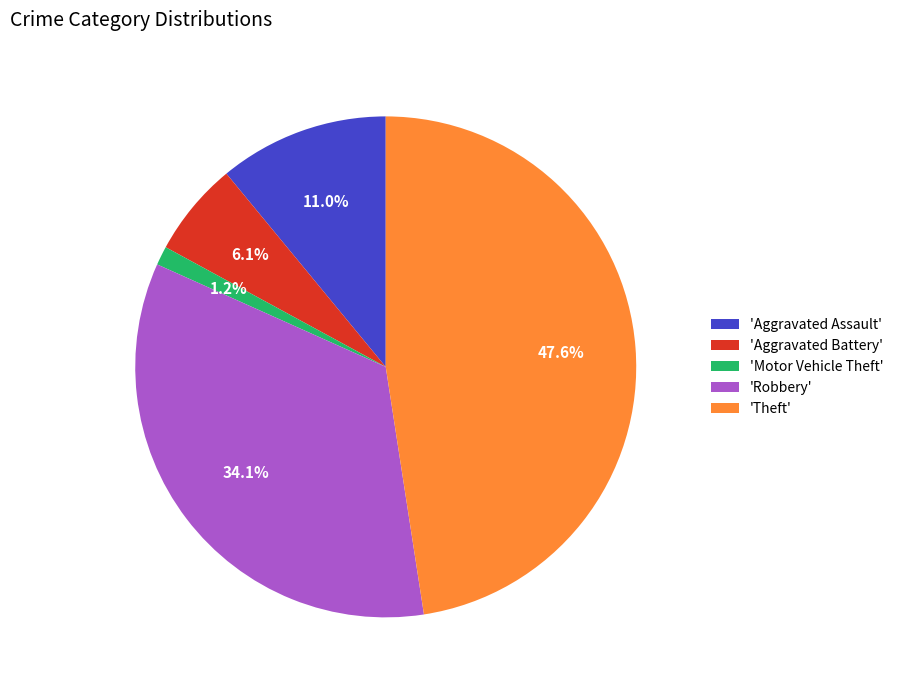

Do 'Aggravated Battery' and 'Theft' together represent more than half of the pie?

Yes